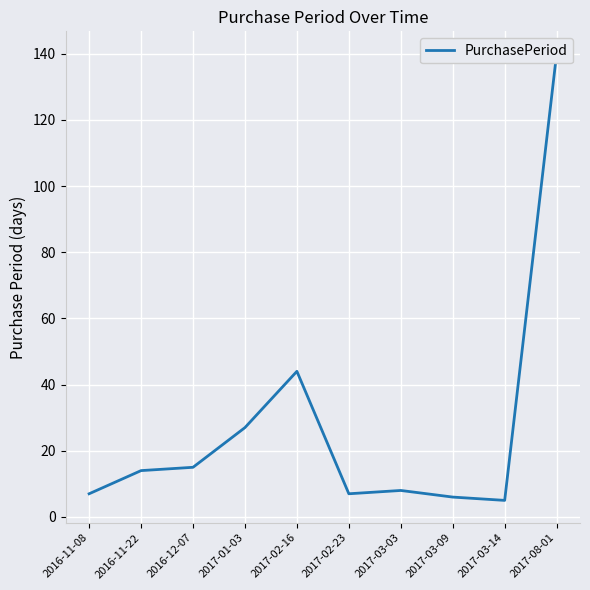

How many interior local peaks (higher than both neighbors) does the data have?

2